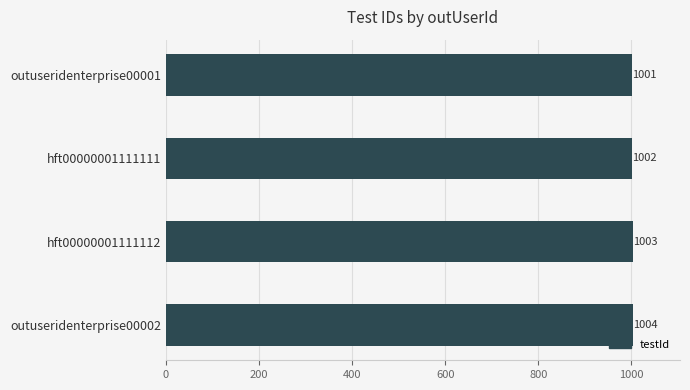

Rank the categories by value from highest to lowest.

outuseridenterprise00002, hft00000001111112, hft00000001111111, outuseridenterprise00001